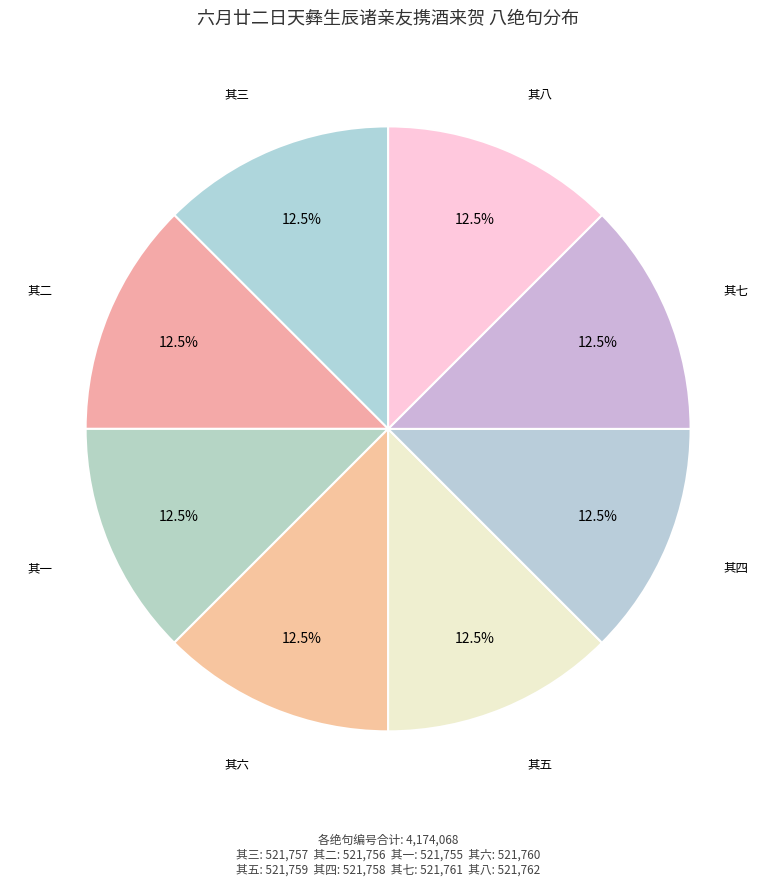

How many segments does this pie chart have?

8